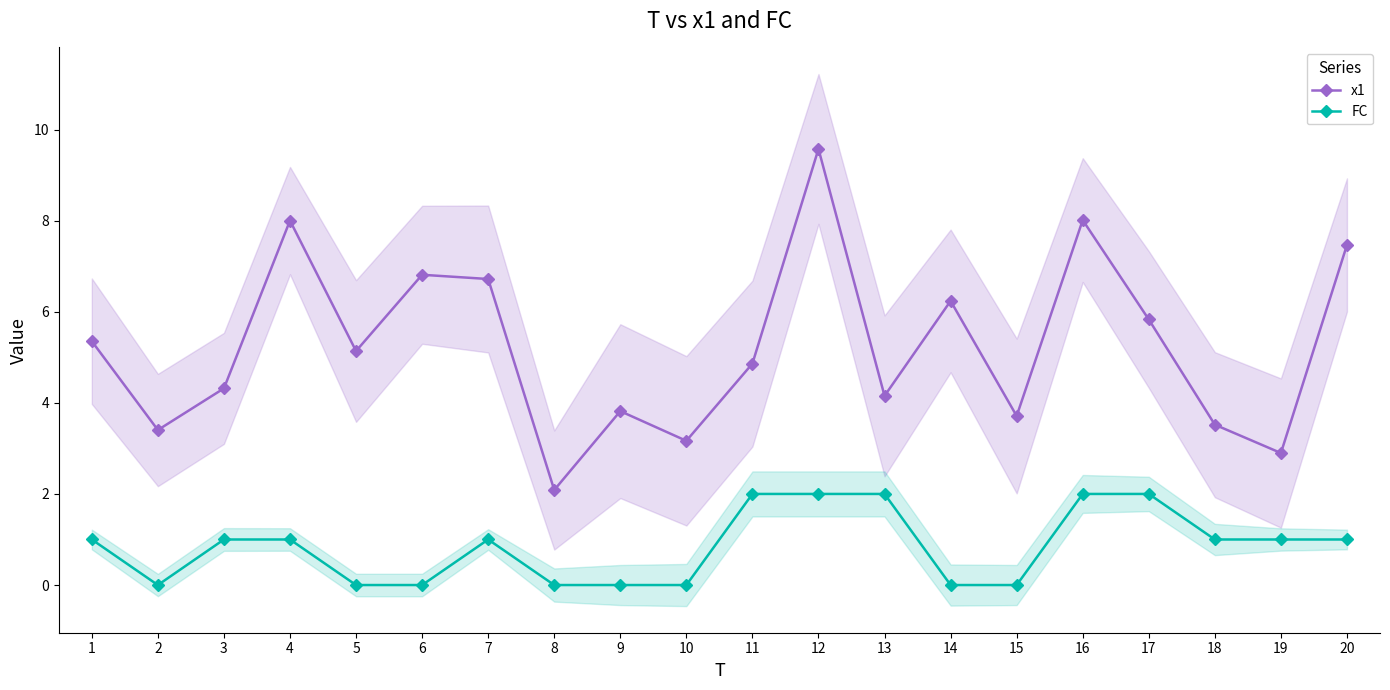

How many interior local valleys does the FC series have?

1